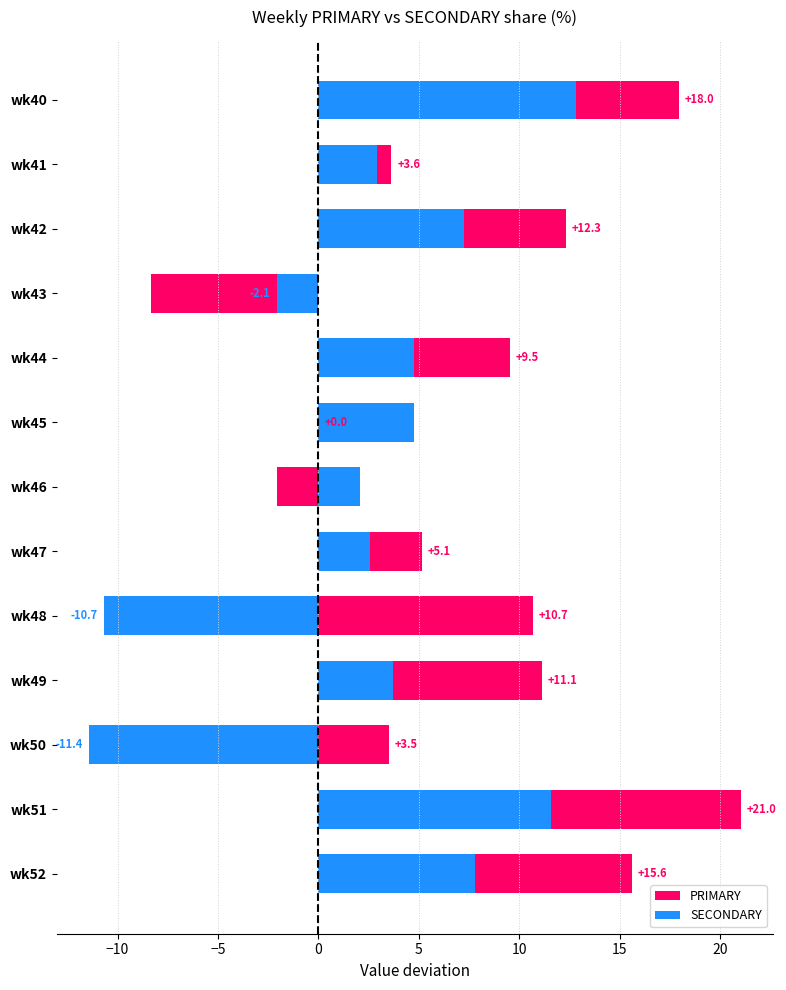

Reading left to right, extract all data points from this chart.

PRIMARY: 18.0	3.6	12.3	-8.3	9.5	0.0	-2.1	5.1	10.7	11.1	3.5	21.0	15.6
SECONDARY: 12.8	2.9	7.2	-2.1	4.8	4.8	2.1	2.6	-10.7	3.7	-11.4	11.6	7.8